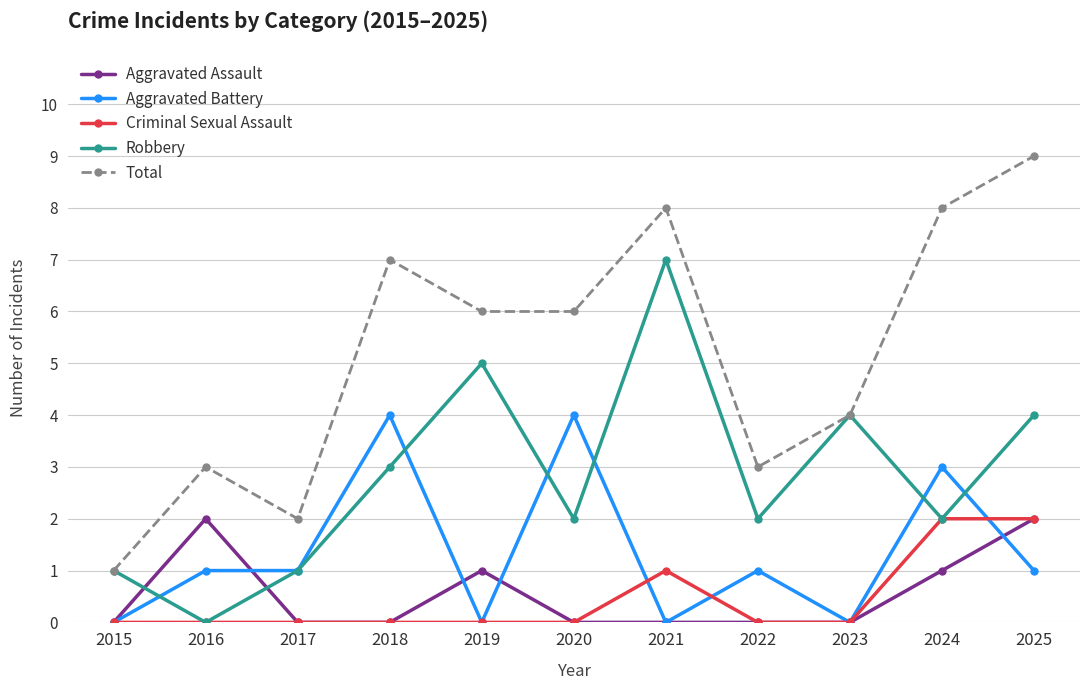

What is the value of the Aggravated Battery point at the 6th from the left?

4